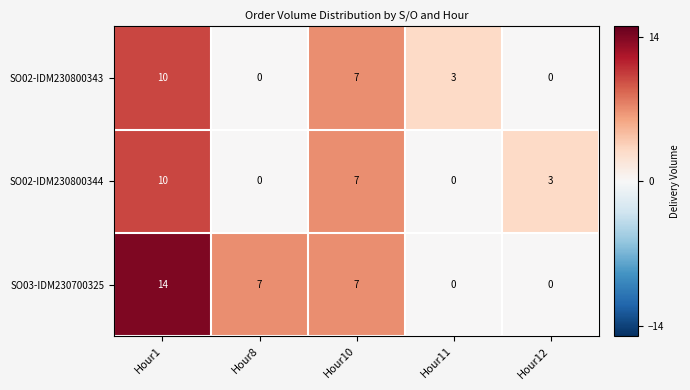

How many data points does each series have?

5